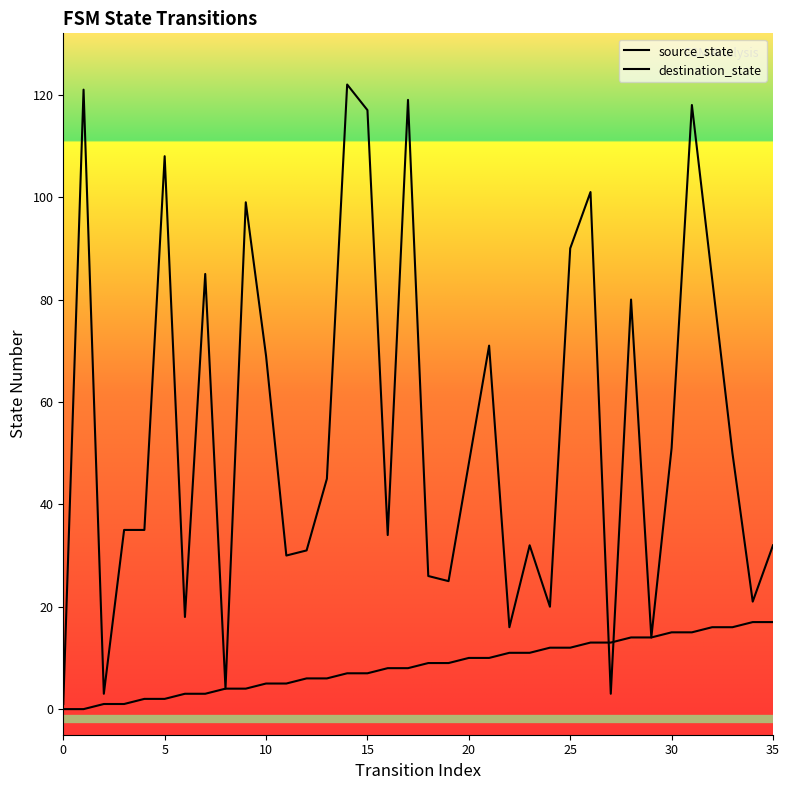

What is the average value of the source_state series?

8